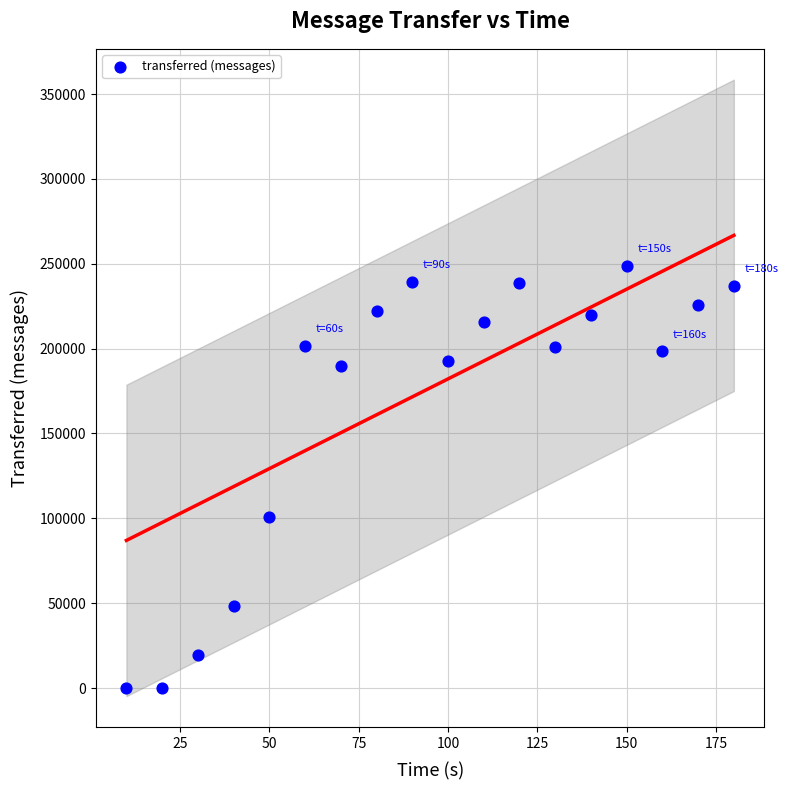

What is the range of X values (max minus min)?

170